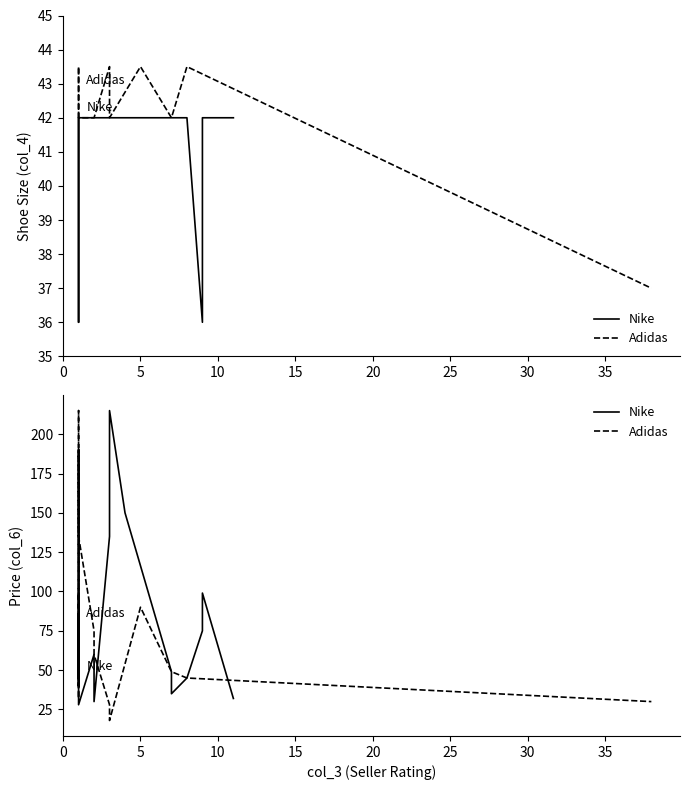

What is the sum of the Nike values at 10 and 10?

255